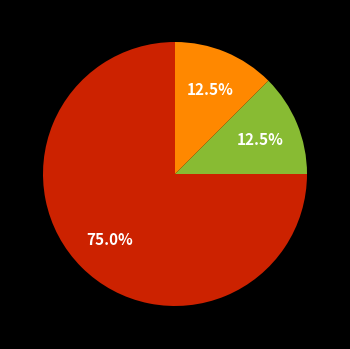

Is there a majority slice in this chart?

Yes